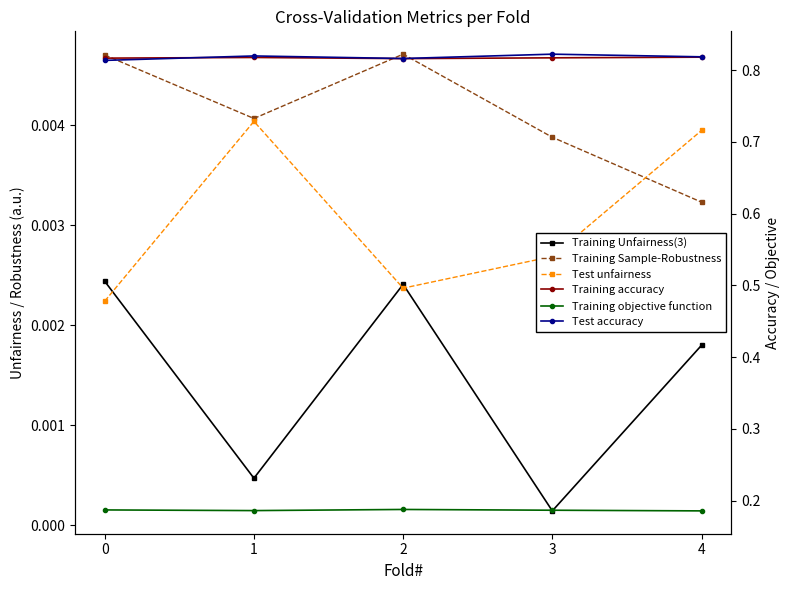

True or false: Test unfairness has a value of 0.0 at 2.

True